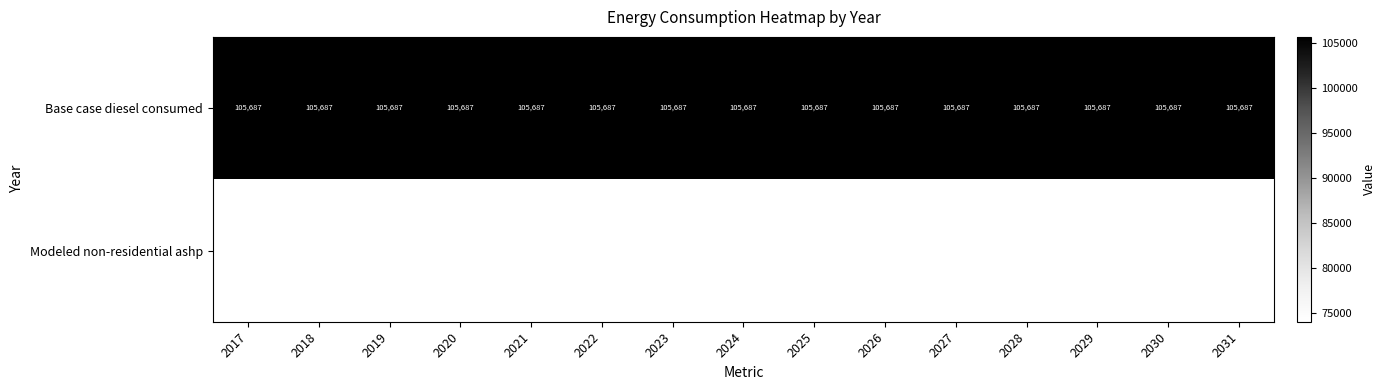

What is the maximum value for Modeled non-residential ashp?

73981